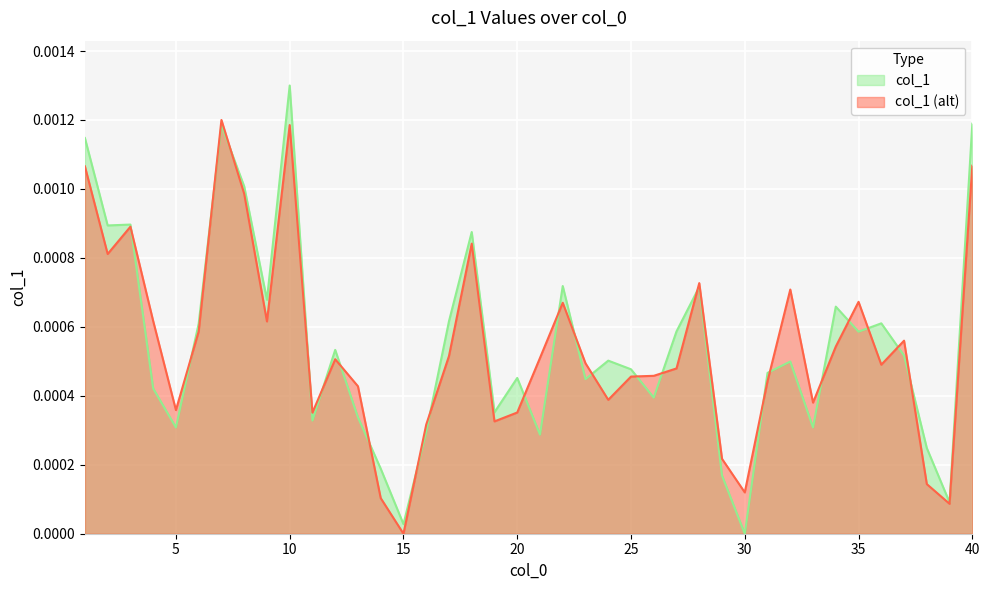

Which series has the largest range (max minus min)?

col_1